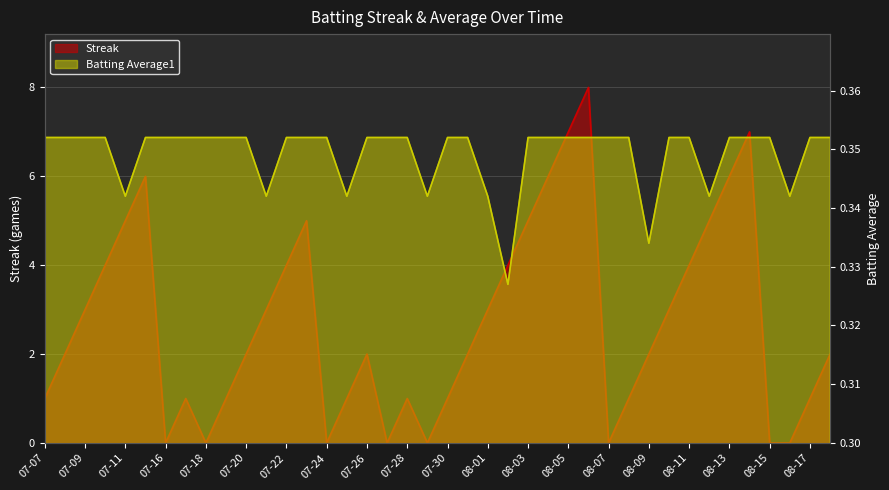

What is the difference between the highest and lowest values at 07-20?

1.6